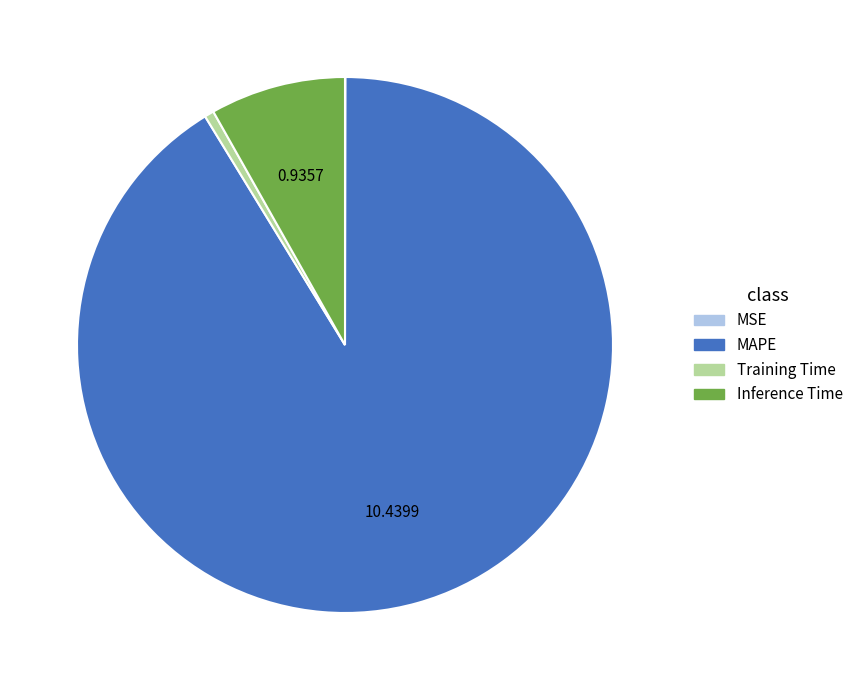

Combined, do Inference Time and Training Time account for over 50%?

No